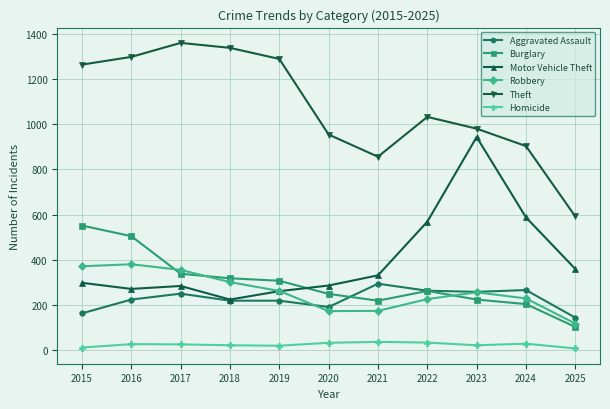

At how many categories does at least one series exceed 577?

11